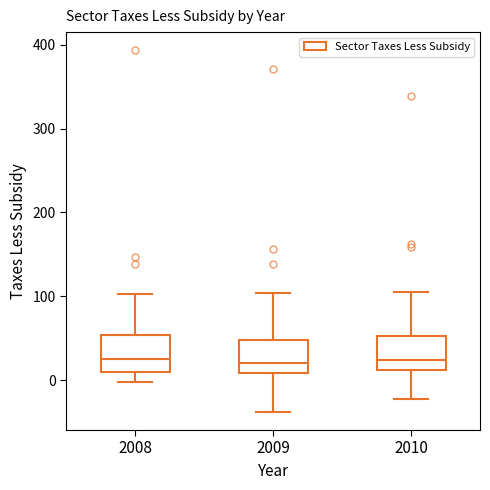

Where does the lower whisker of the box at x = 2010 end on the y-axis? The values are not printed on the chart, so give them approximately, as read against the axis.

-20